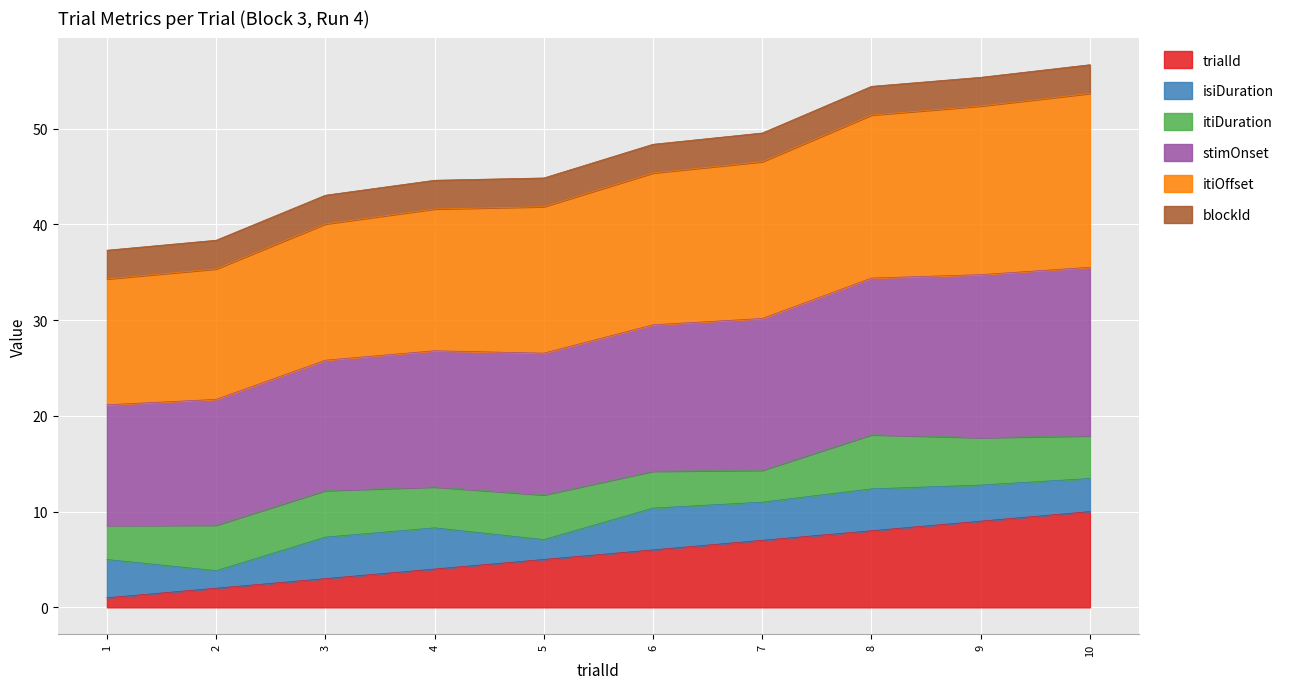

At which label does stimOnset reach its peak?

10